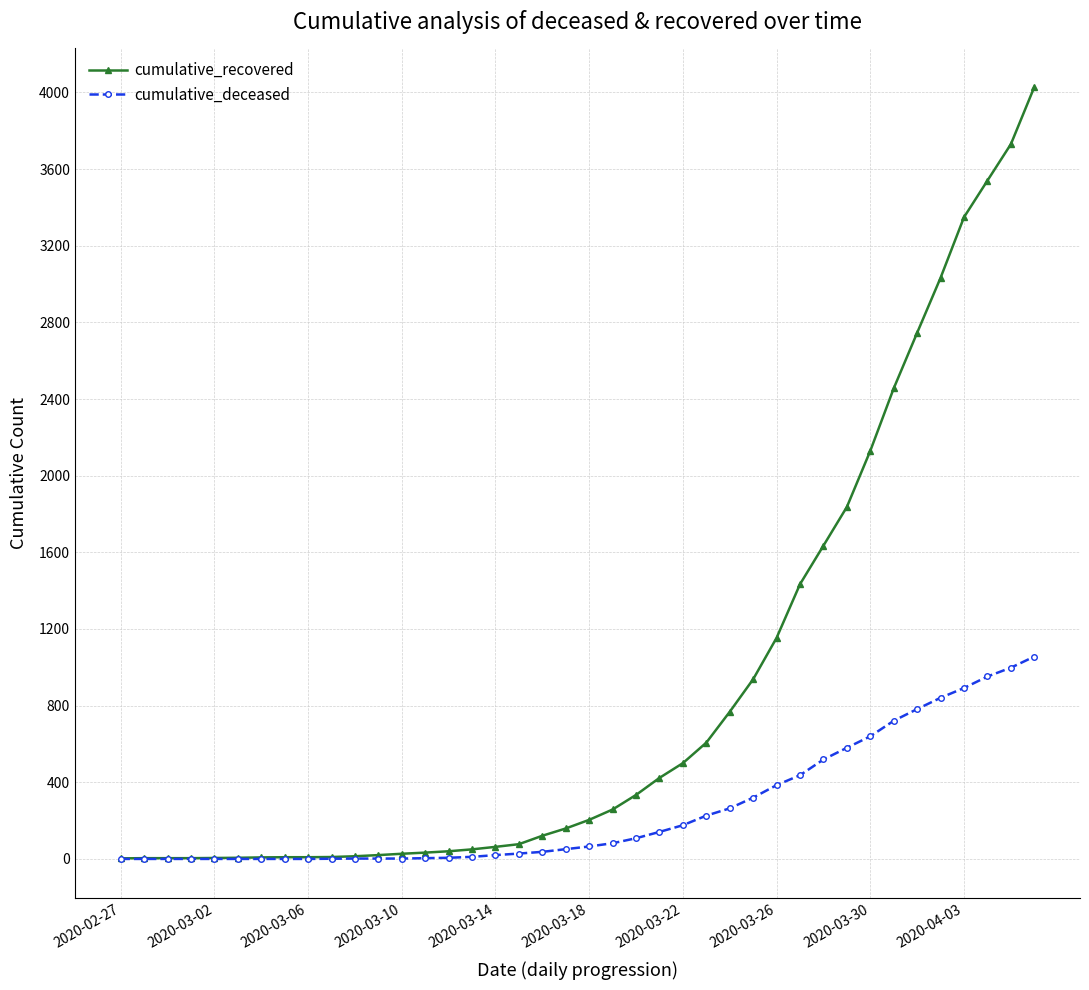

Which series has the widest spread of values?

cumulative_recovered